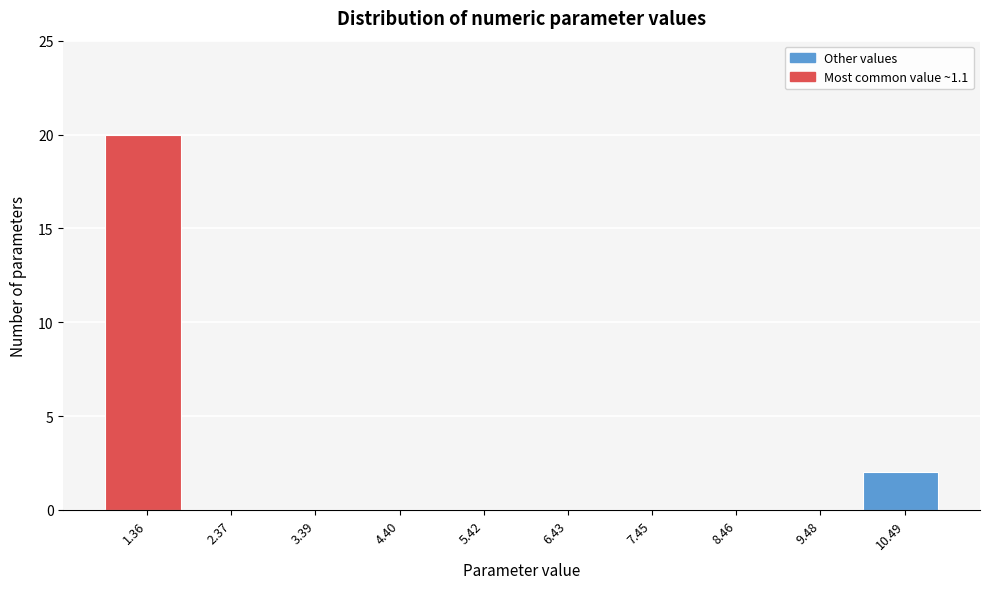

Which range on the x-axis has the tallest bar?

0.8 to 1.8